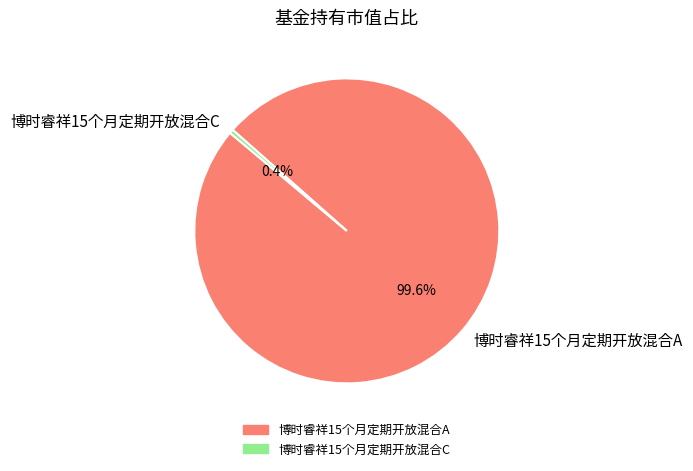

Which has a higher value, 博时睿祥15个月定期开放混合A or 博时睿祥15个月定期开放混合C?

博时睿祥15个月定期开放混合A